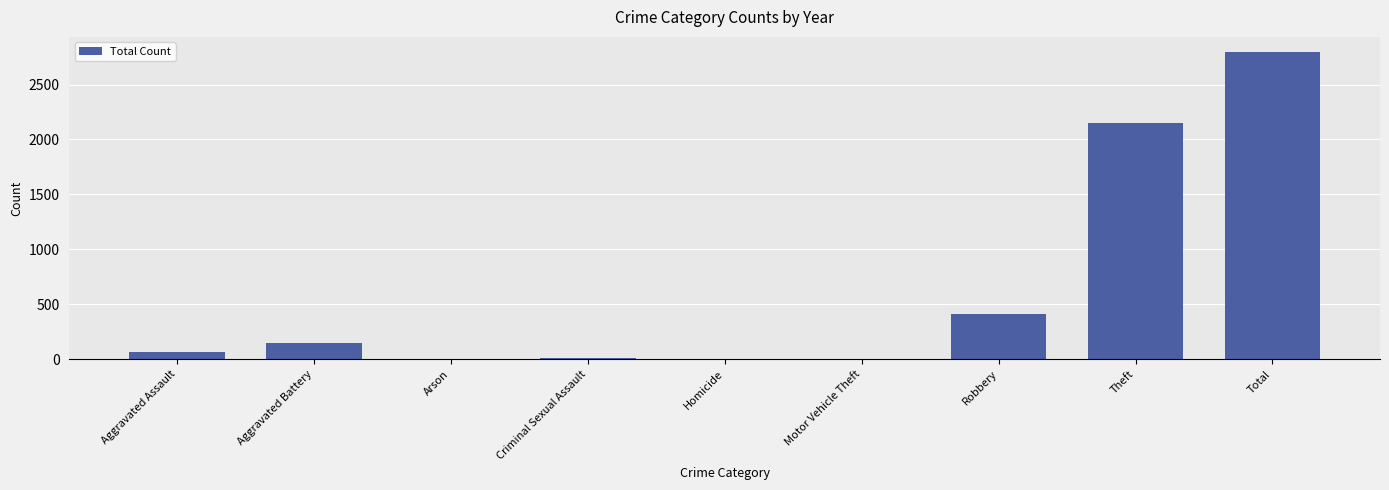

What is the maximum value shown in the chart?

2794